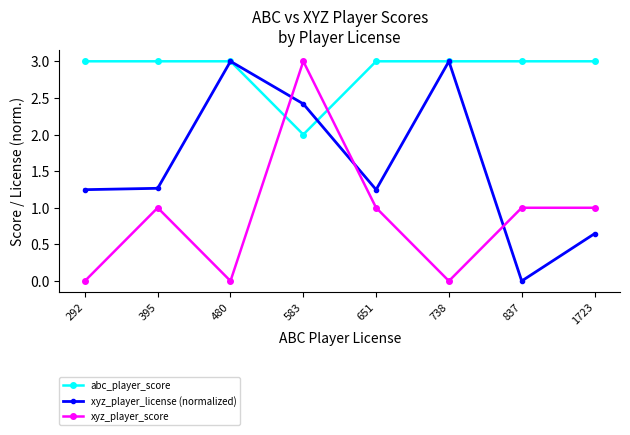

How many lines are shown in the chart?

3